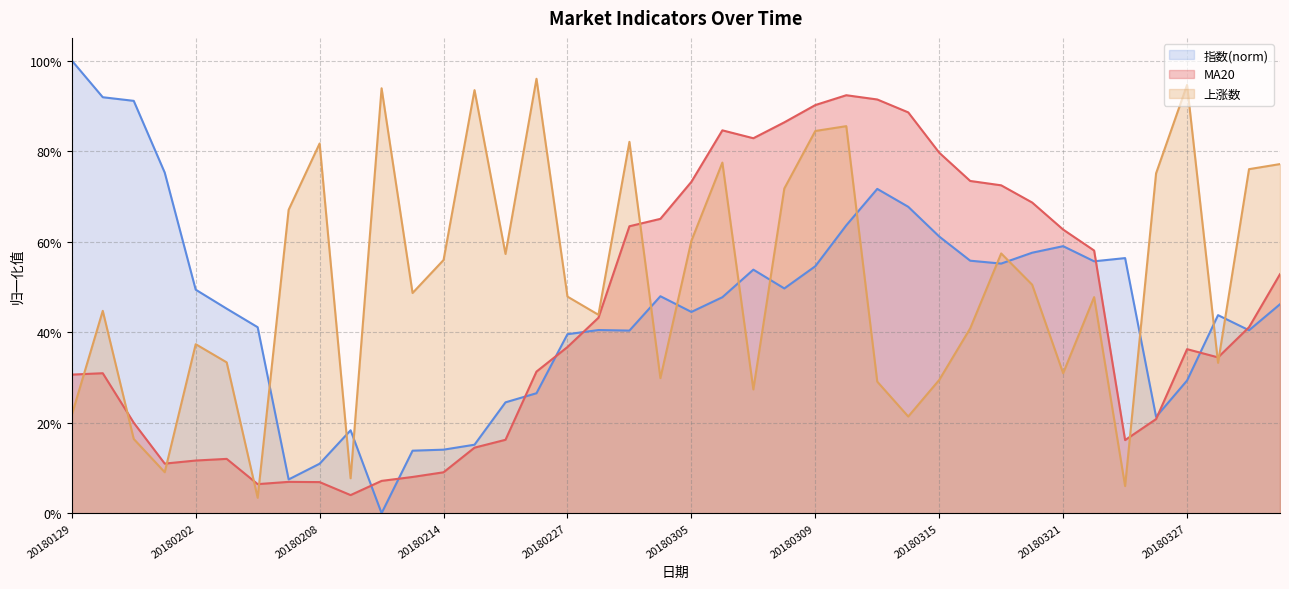

What is the value of the 上涨数 point at the 15th from the left?

0.6